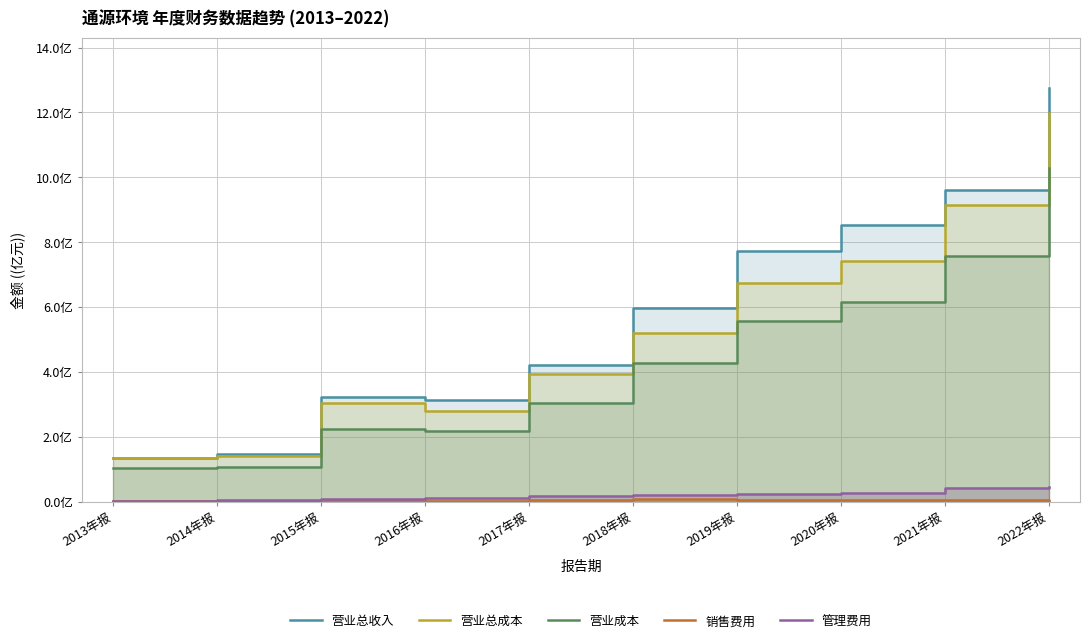

Is it true that 管理费用 equals 6650185.2 at 2016年报?

False